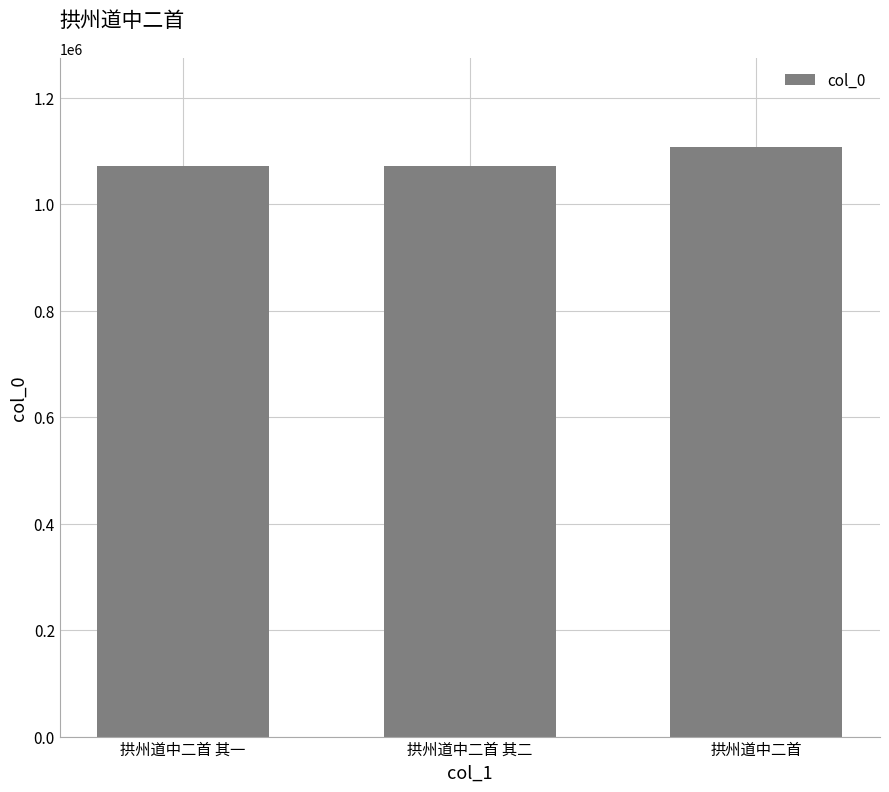

Between 拱州道中二首 其二 and 拱州道中二首, which is larger?

拱州道中二首